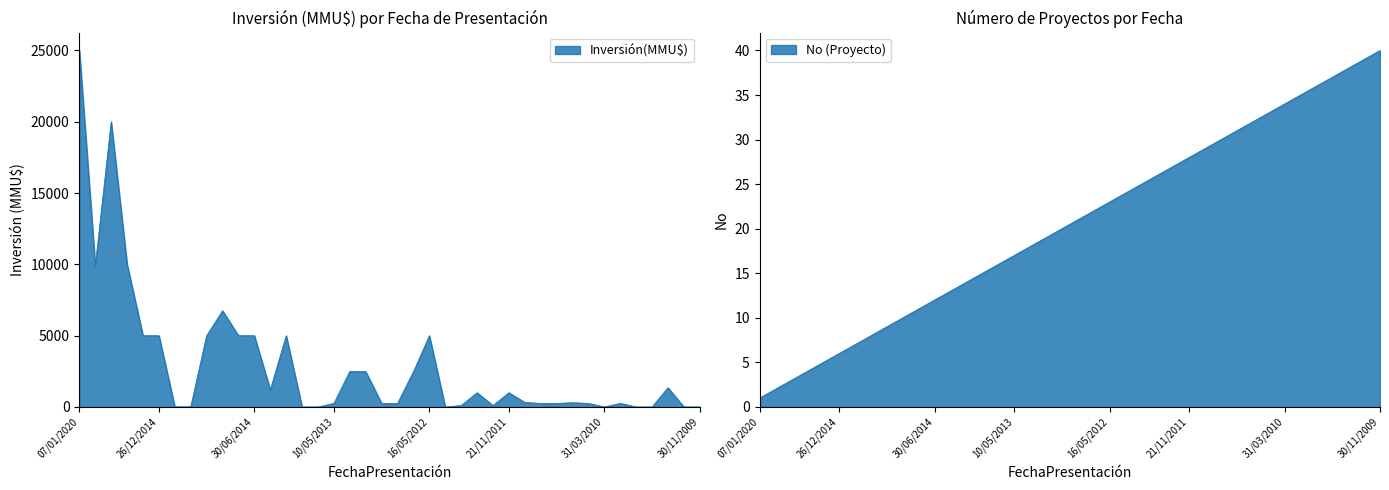

Where does the data first go above 319?

07/01/2020